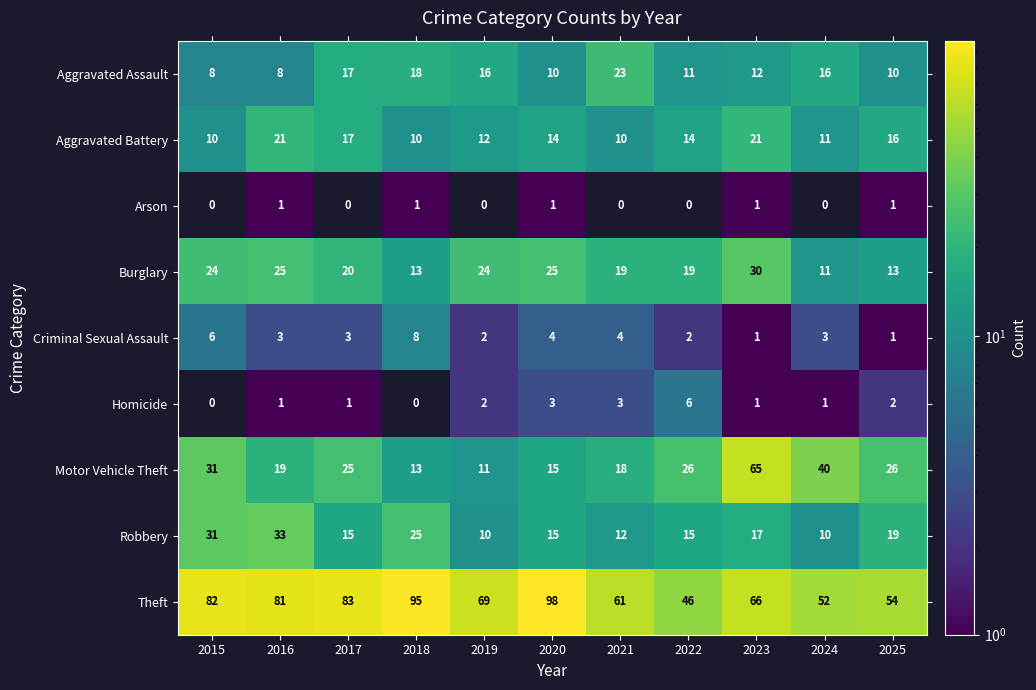

Where does the Robbery series first go above 15?

2015